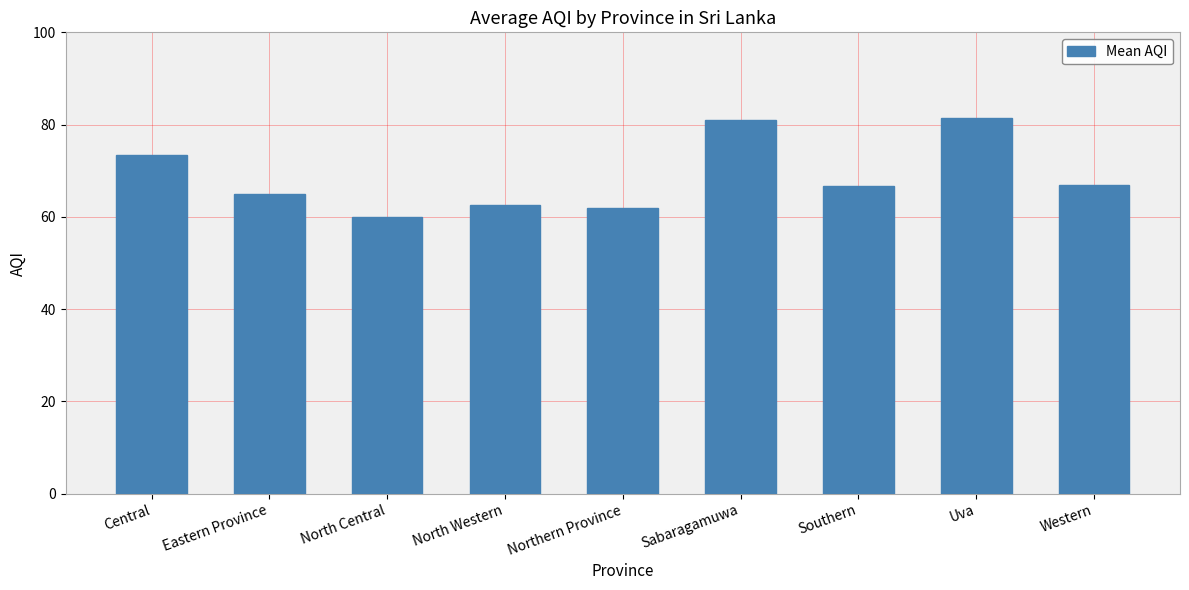

How many distinct data groups are displayed?

1